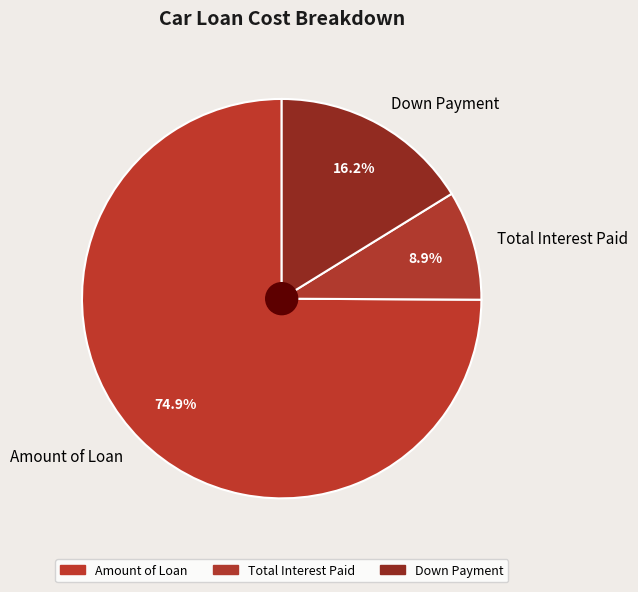

Which category has the smallest portion of the pie?

Total Interest Paid